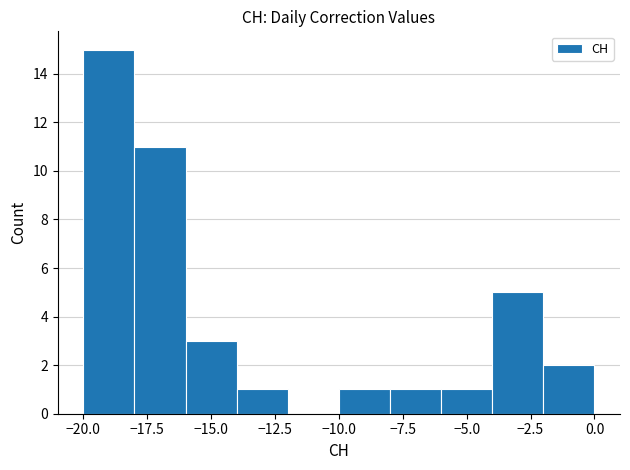

Which range on the x-axis has the tallest bar?

-20 to -18